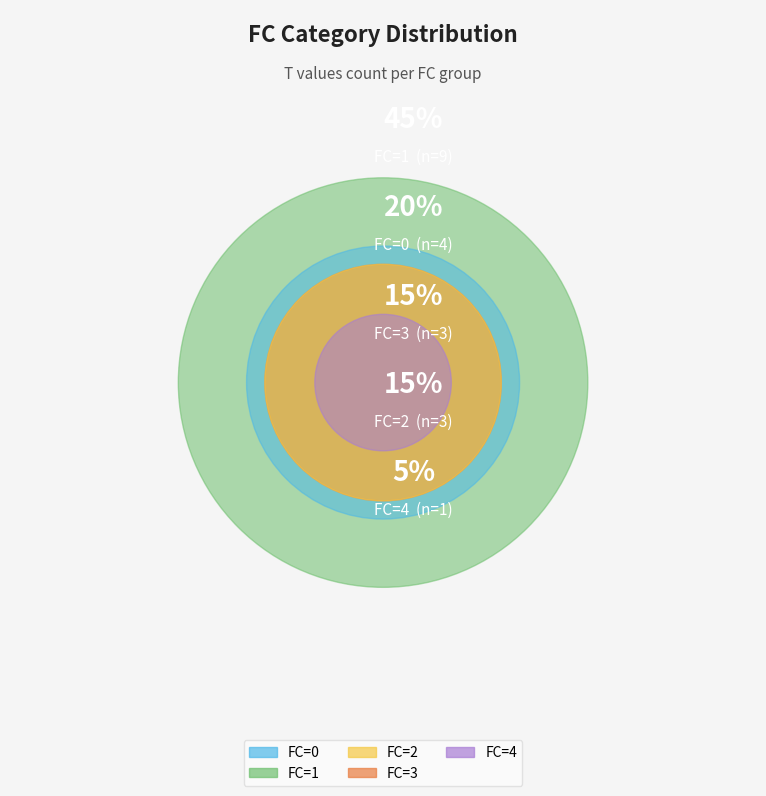

To the nearest percent, what is the difference between the largest and smallest slice percentages?

40%